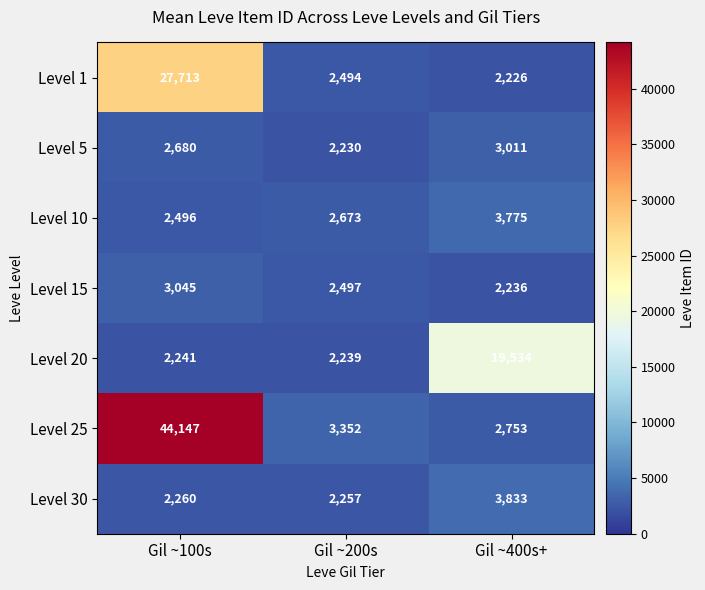

At which label is Level 15 closest to 2640?

Gil ~200s